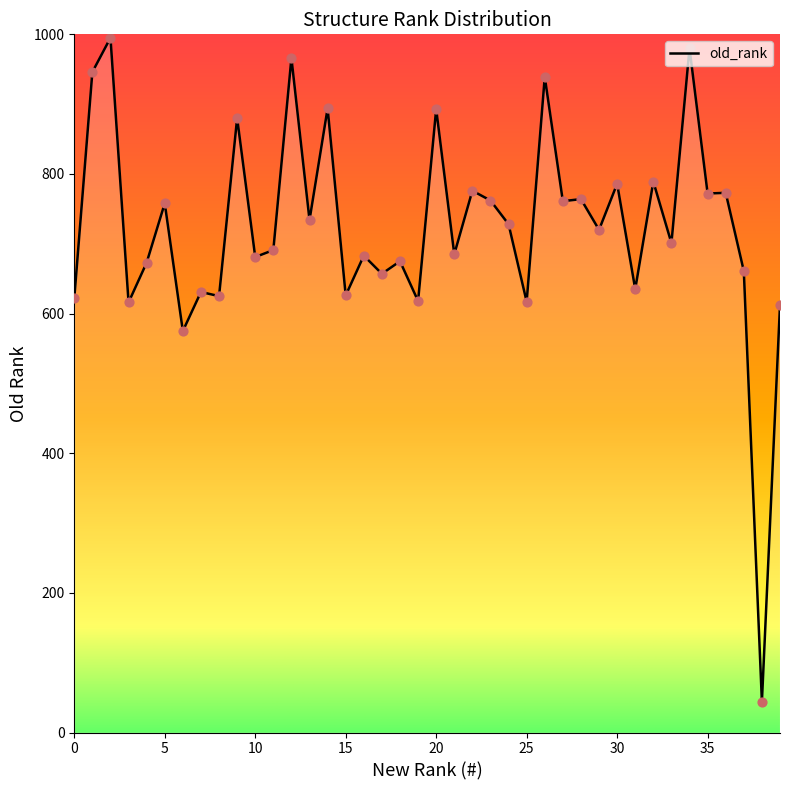

What is the maximum value shown in the chart?

995